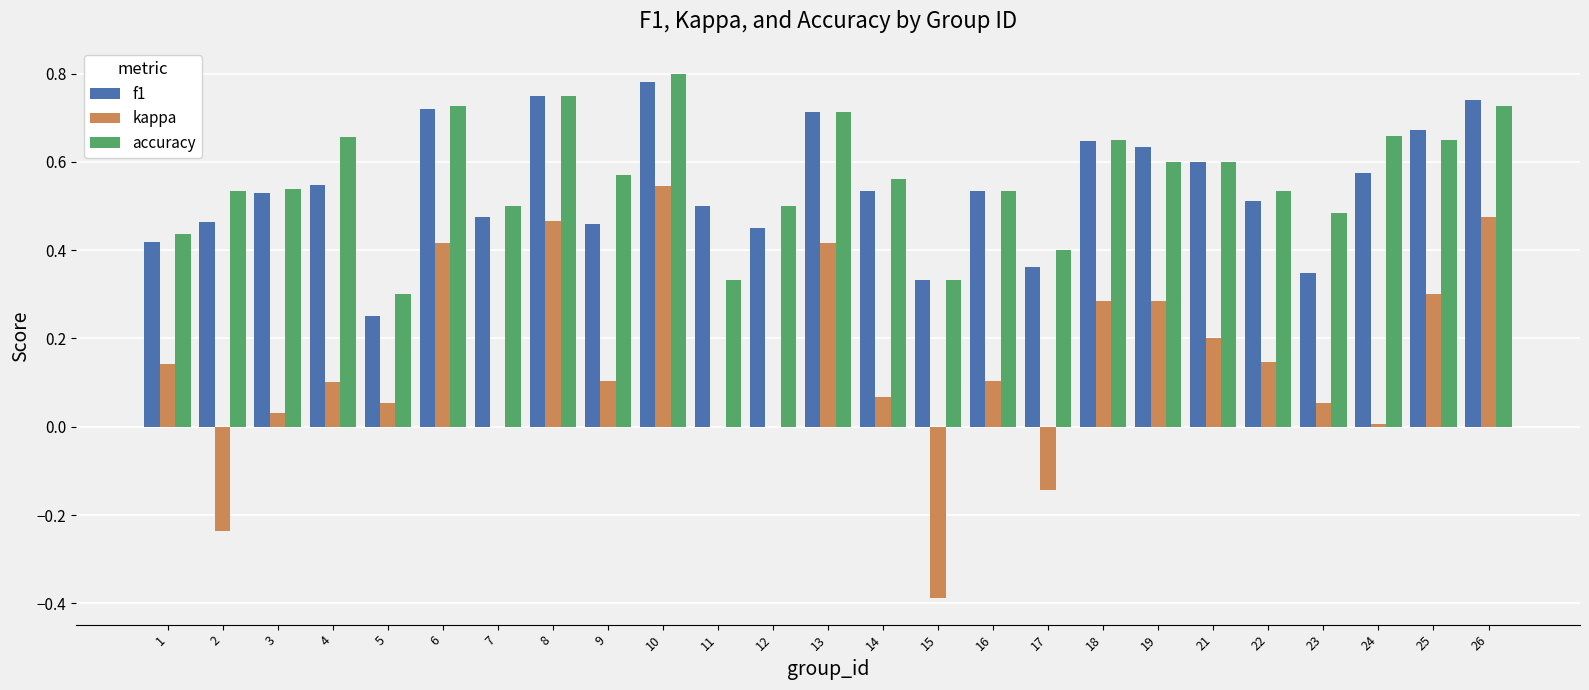

Which series has the widest spread of values?

kappa